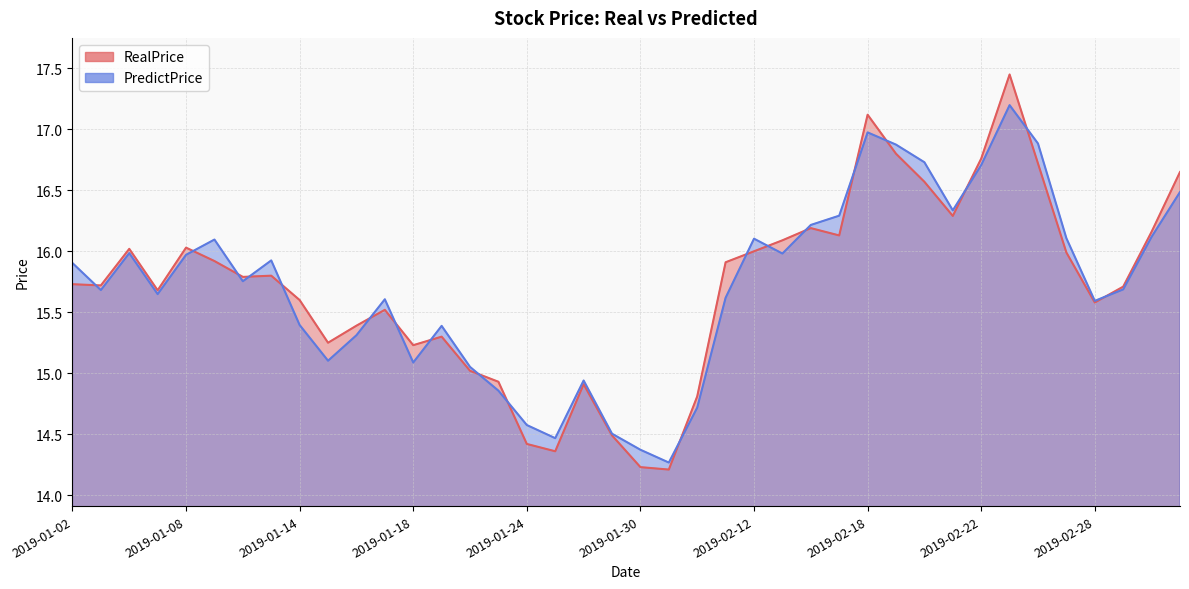

What value does the PredictPrice series have at 2019-02-27?

16.1